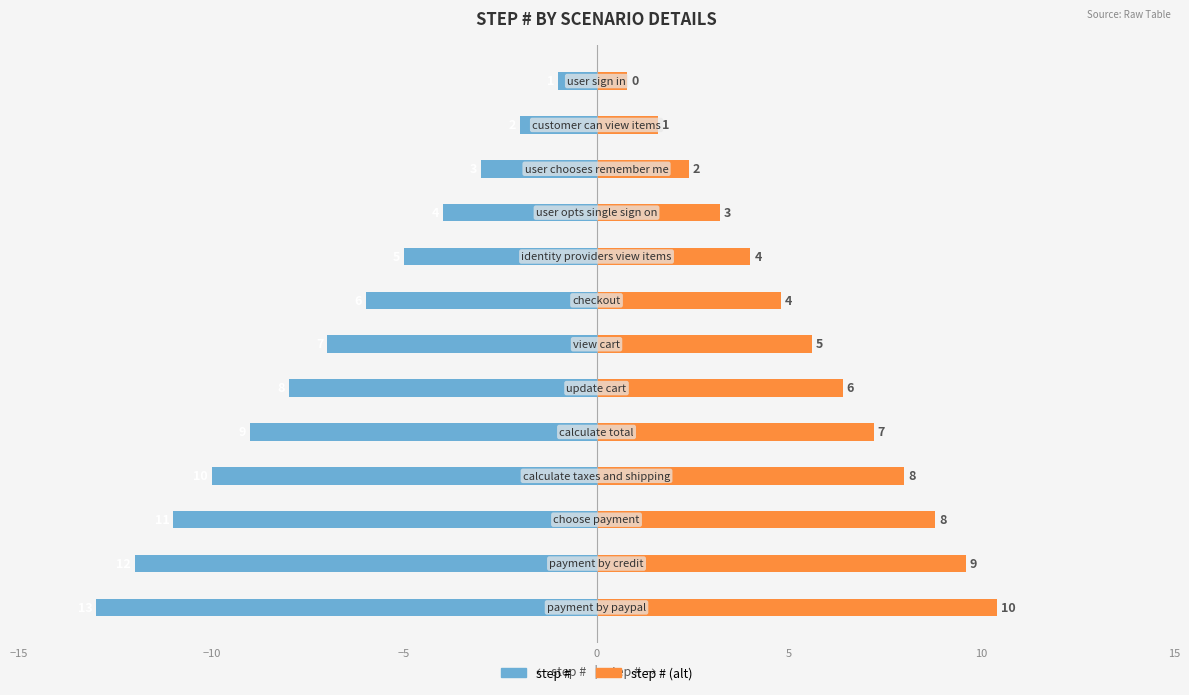

List the series in order of their peak value, lowest first.

step #, step # (alt)